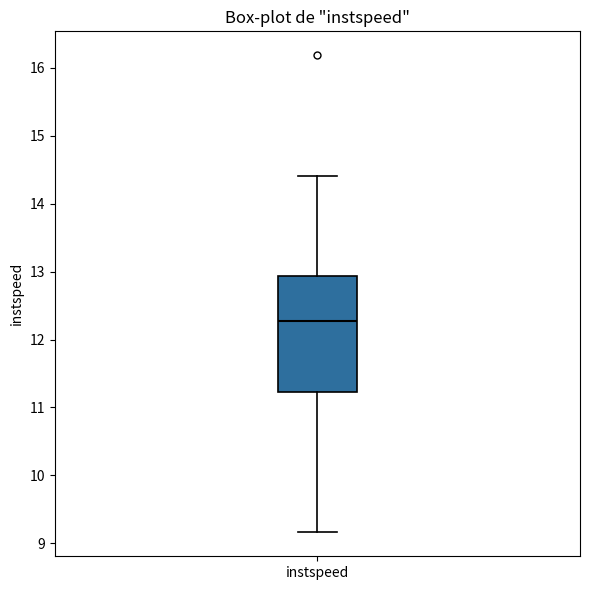

Where does the median line of the box for instspeed sit on the y-axis? The values are not printed on the chart, so give them approximately, as read against the axis.

12.3